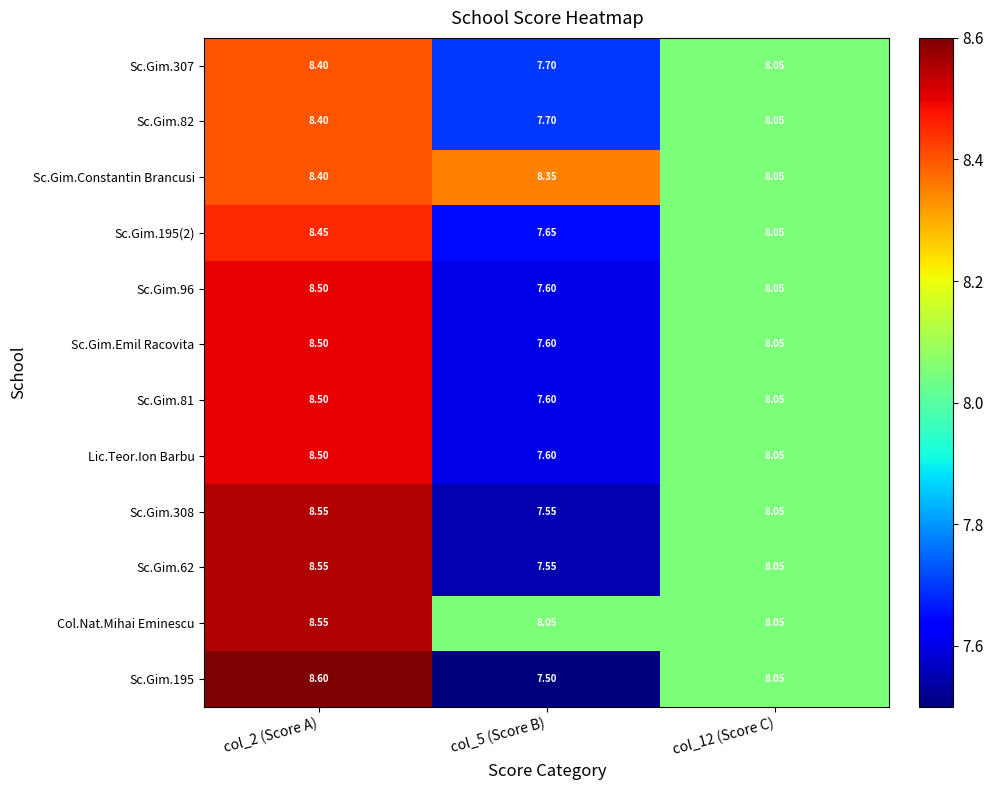

What is the maximum value shown in the chart?

8.6